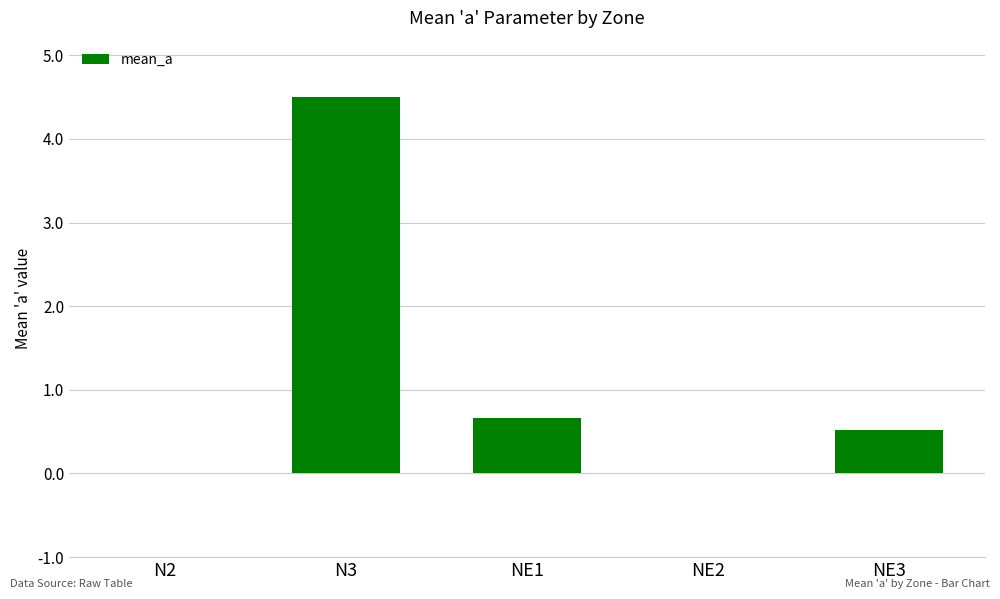

True or false: the data shows 0.0 at NE2.

True